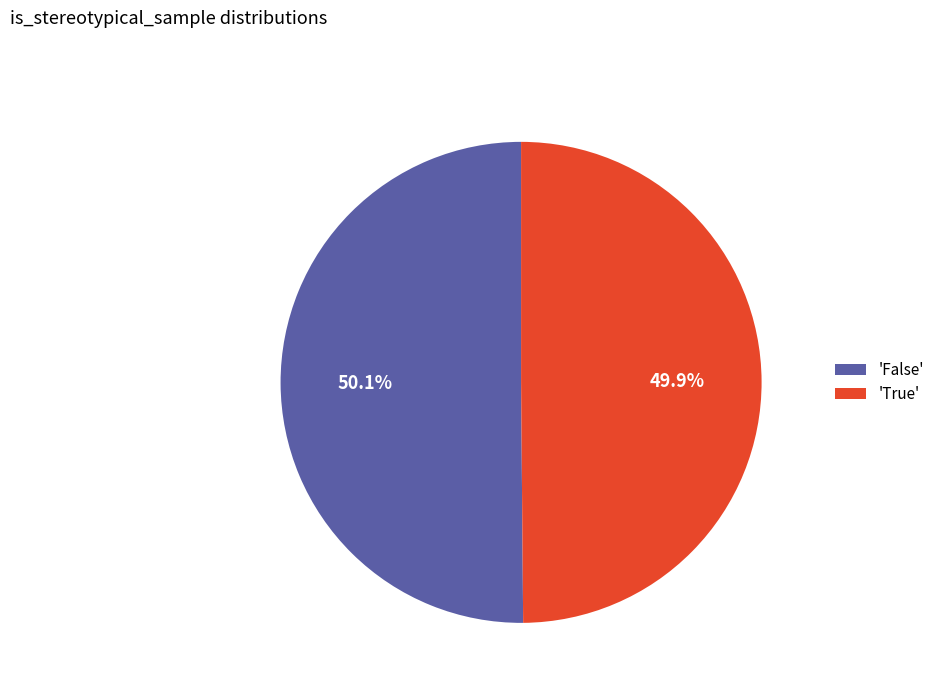

Approximately how many times larger is the value at 'False' compared to 'True'?

1.0